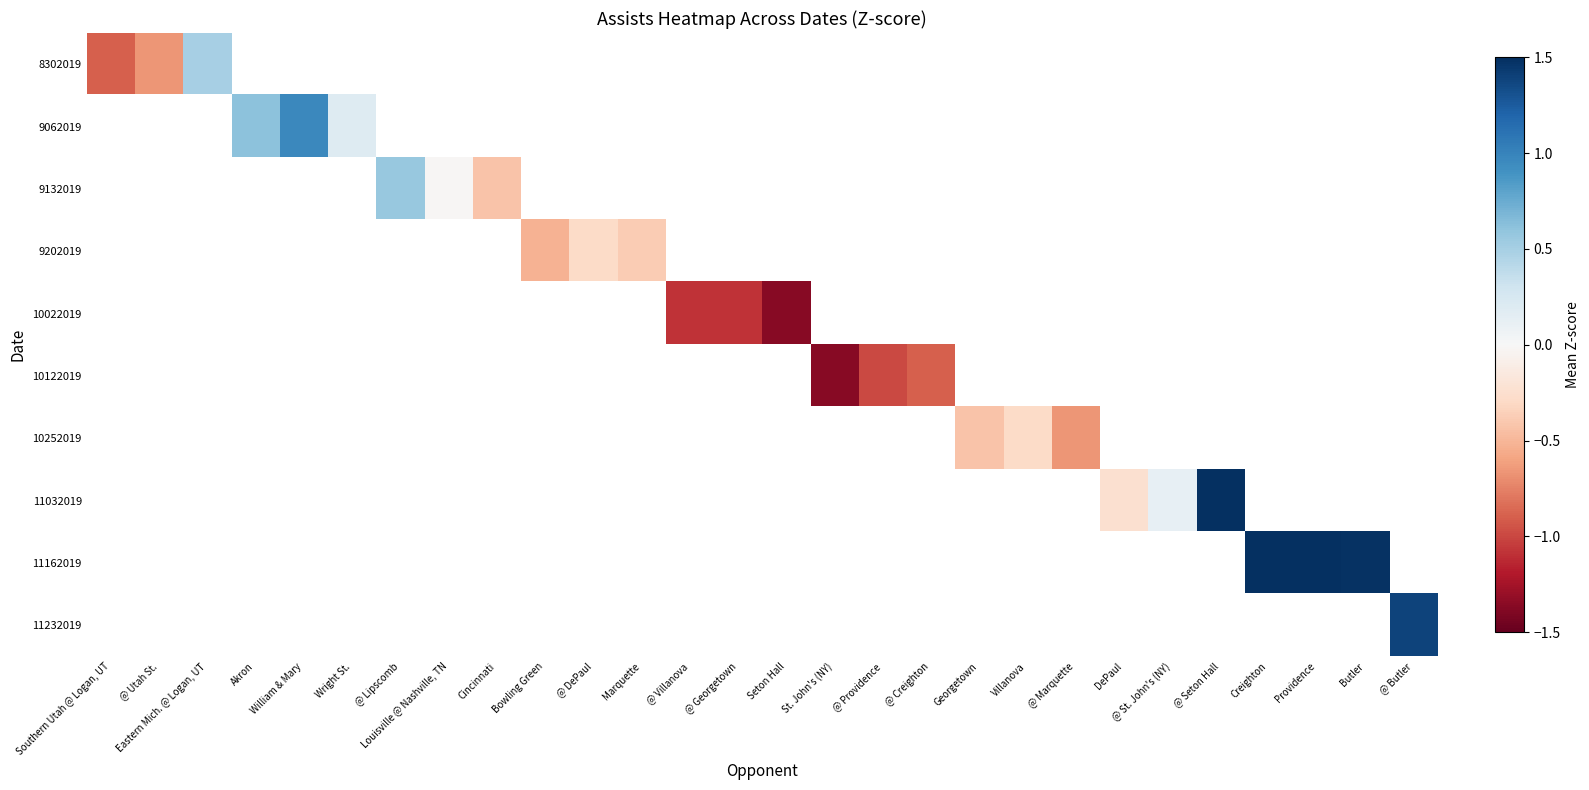

Which category has the highest value across all series?

Providence